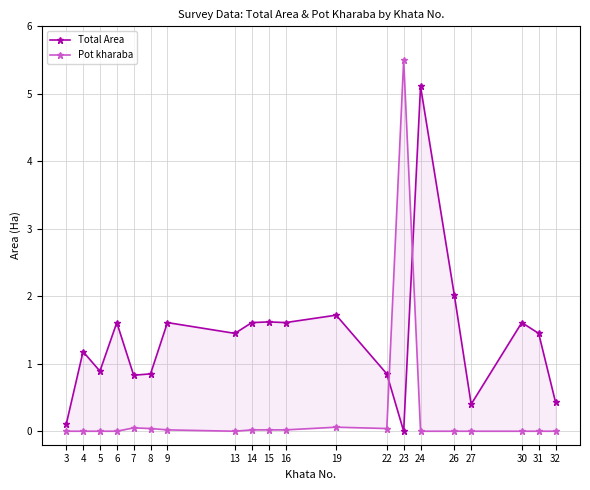

Count the number of data series in this chart.

2